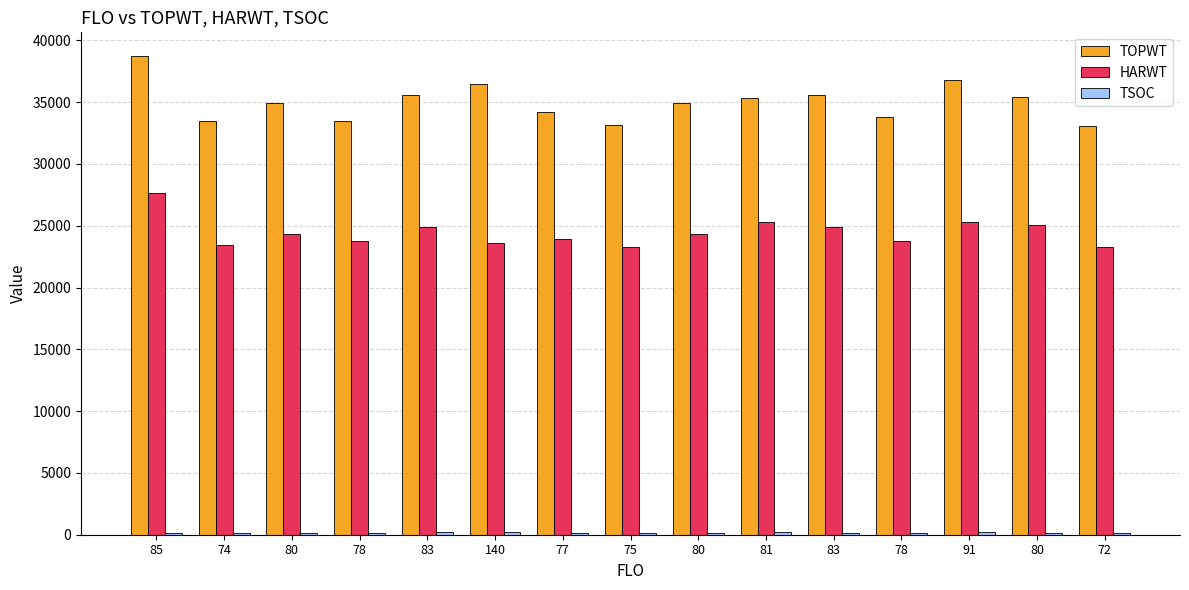

Which series has the largest total across all categories?

TOPWT